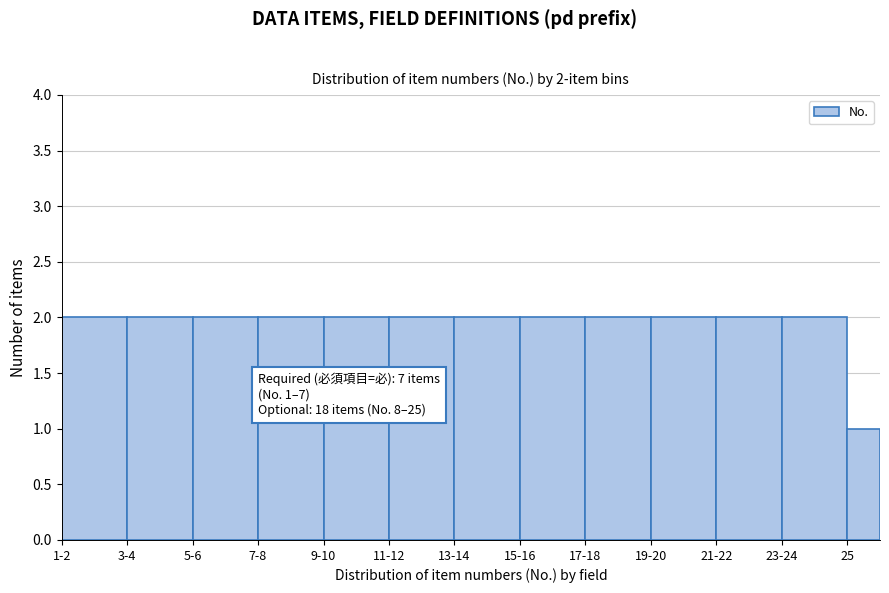

Reading right to left, transcribe all the data shown in this chart.

25=1	23-24=2	21-22=2	19-20=2	17-18=2	15-16=2	13-14=2	11-12=2	9-10=2	7-8=2	5-6=2	3-4=2	1-2=2